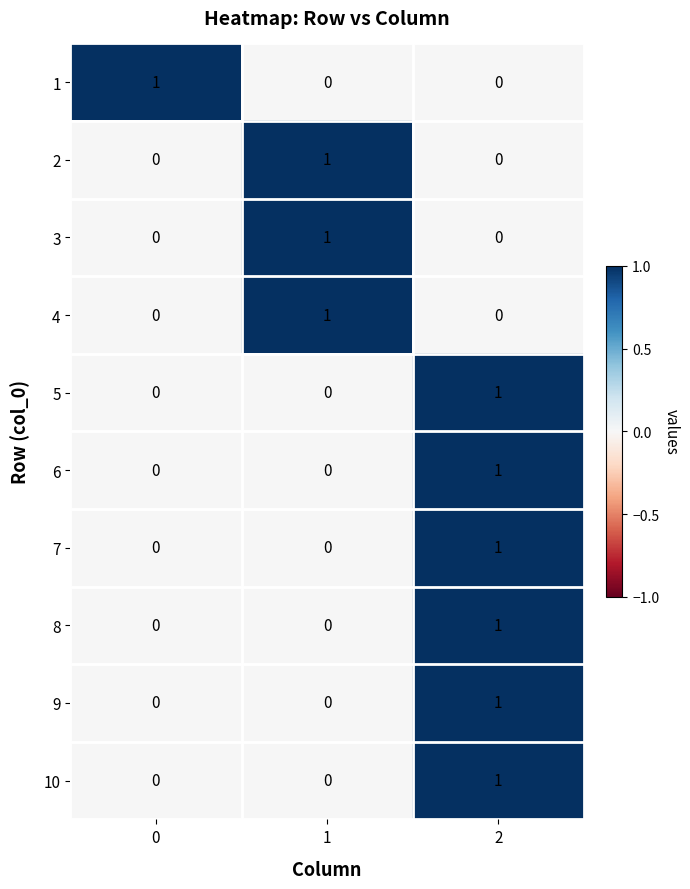

What is the total value across all series at 1?

3